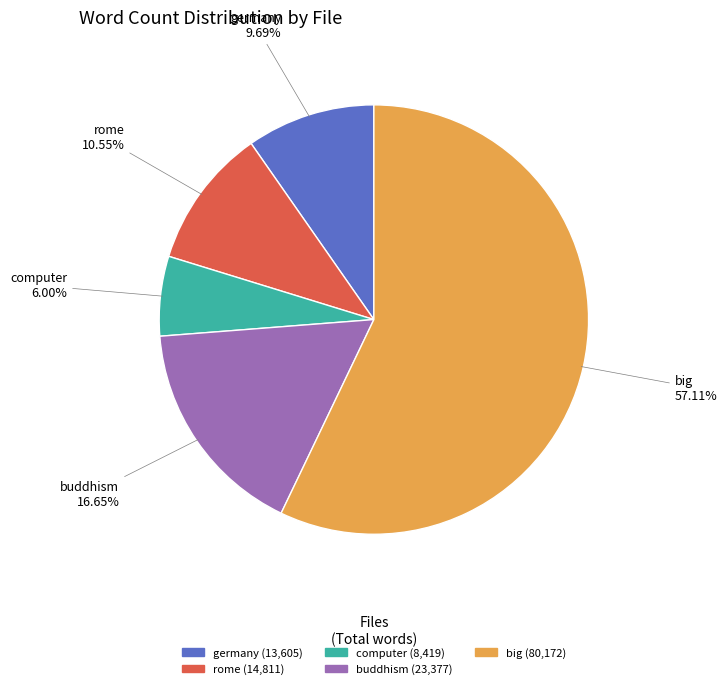

Count the number of slices in the pie.

5